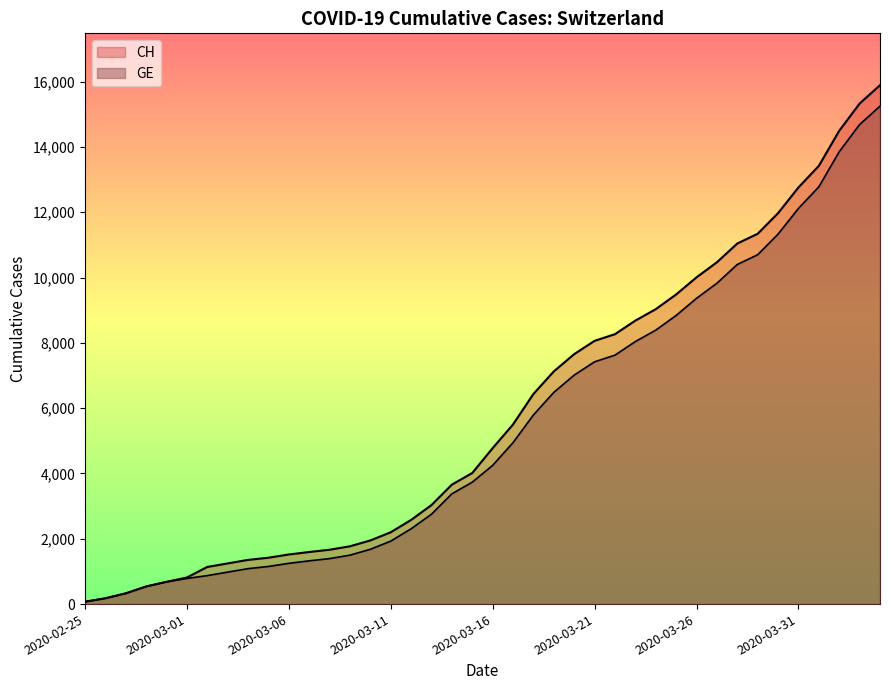

True or false: GE and CH cross at least once.

False